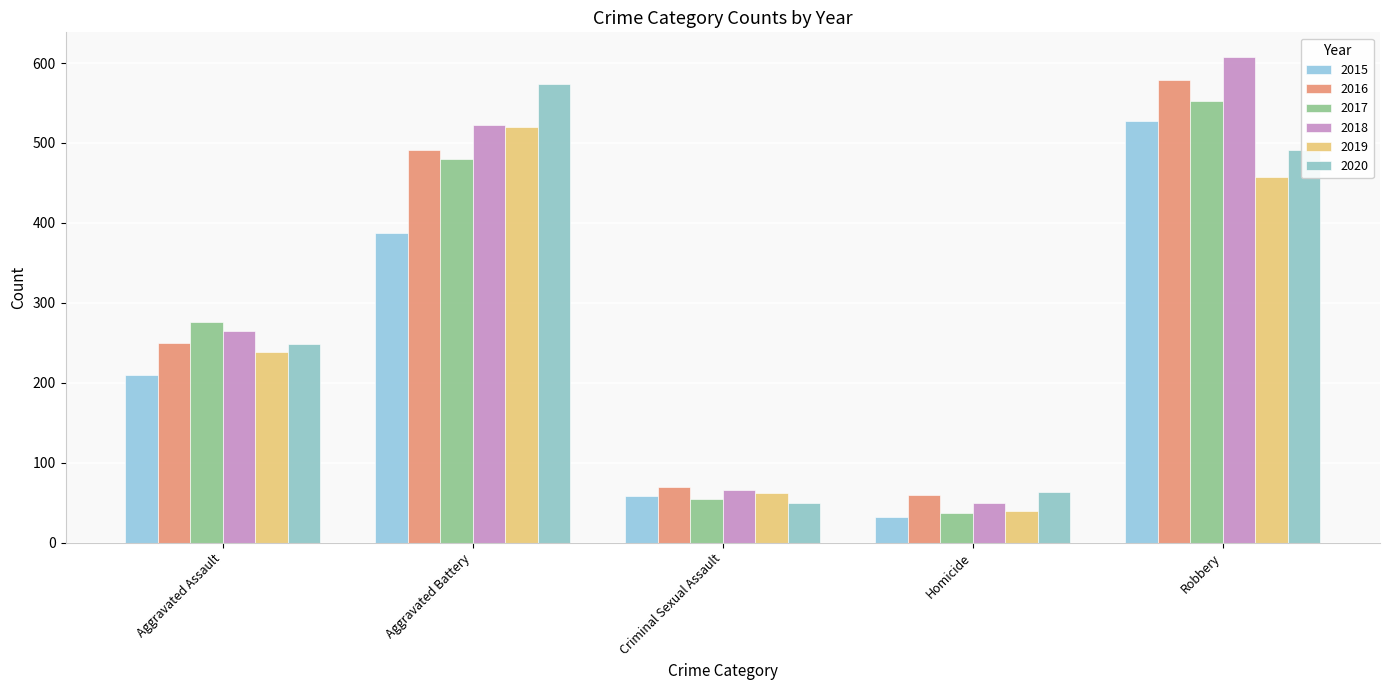

What is the sum of the 2018 values at Robbery and Aggravated Battery?

1130